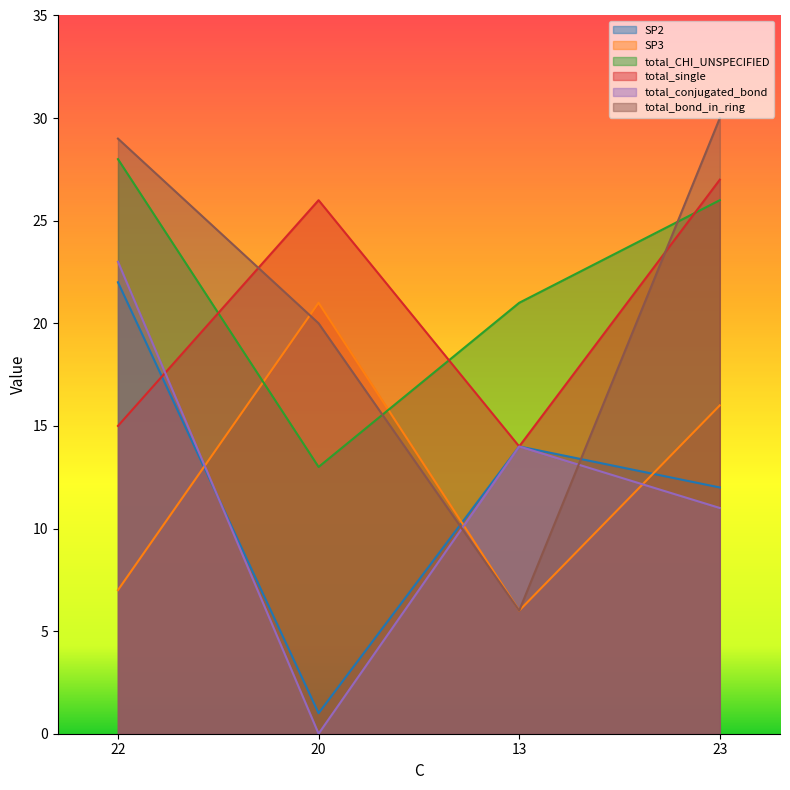

True or false: total_conjugated_bond and total_bond_in_ring cross at least once.

True